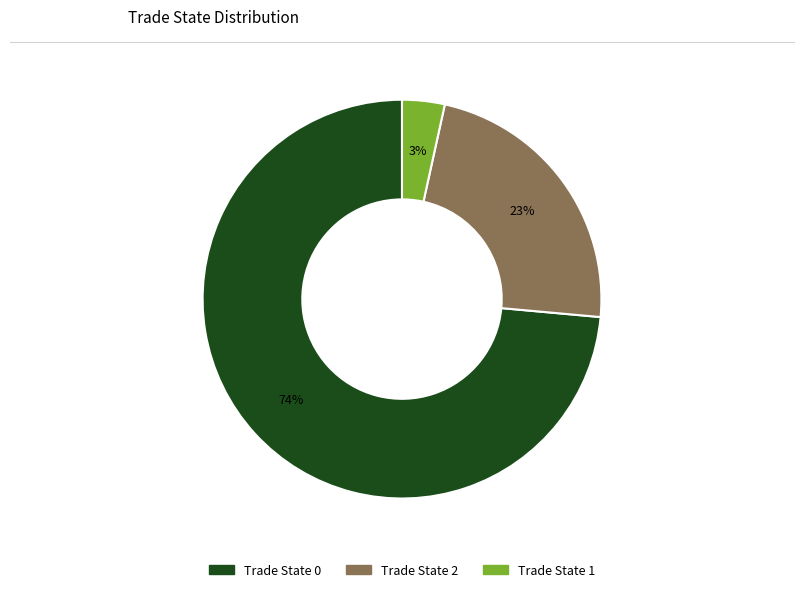

To the nearest percent, what percentage of the pie is Trade State 1?

3%